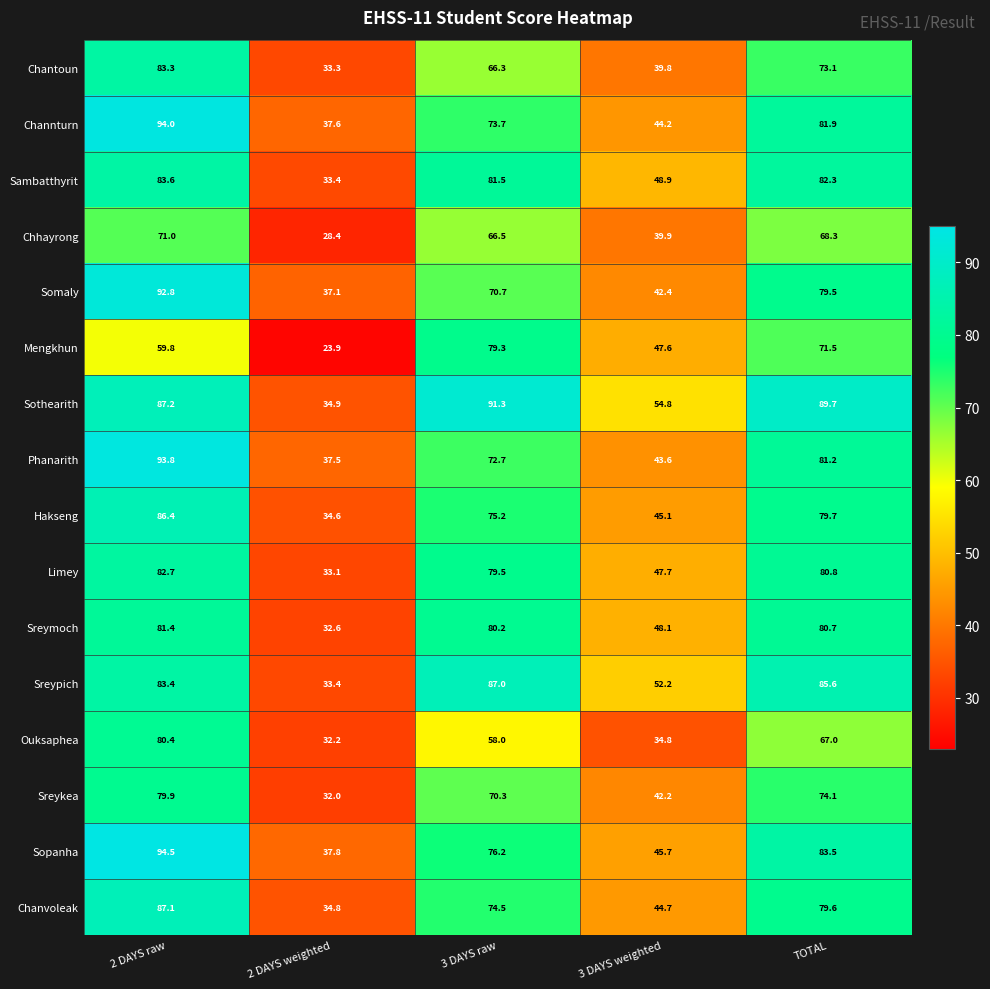

At which category is the sum across all series the highest?

2 DAYS raw